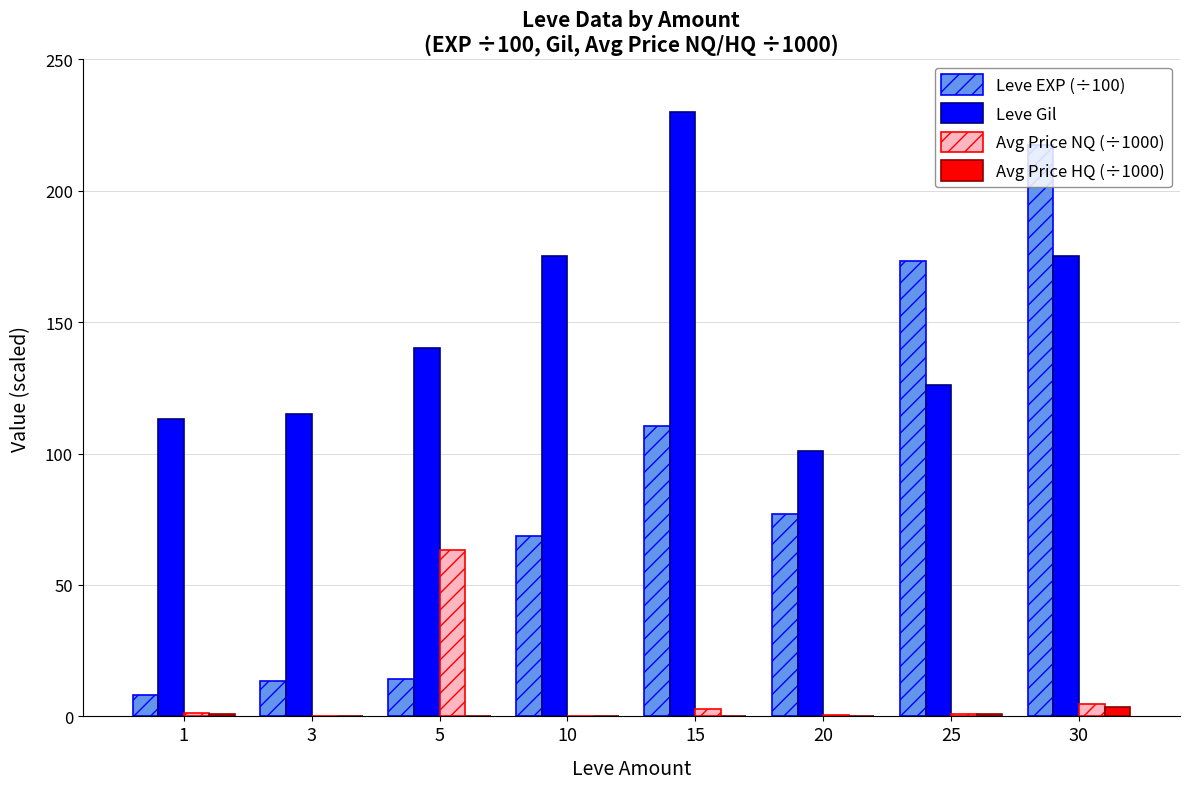

What is the maximum value shown in the chart?

230.0